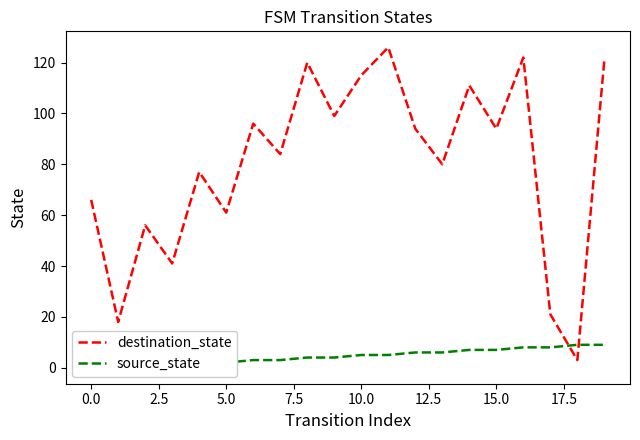

What is the difference between the source_state values at 13 and 17?

2